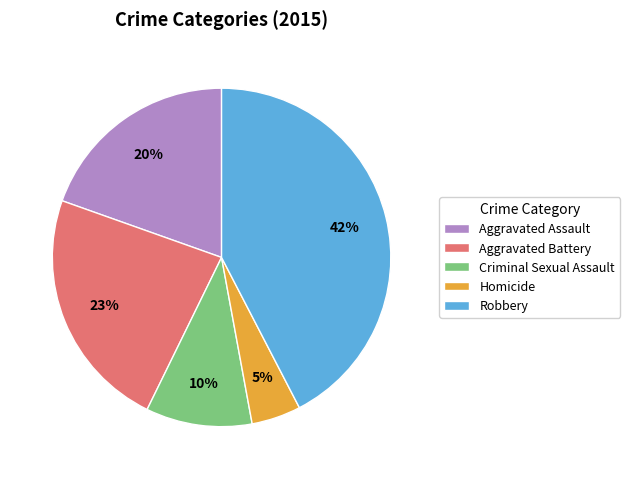

Rank the categories by value from lowest to highest.

Homicide, Criminal Sexual Assault, Aggravated Assault, Aggravated Battery, Robbery